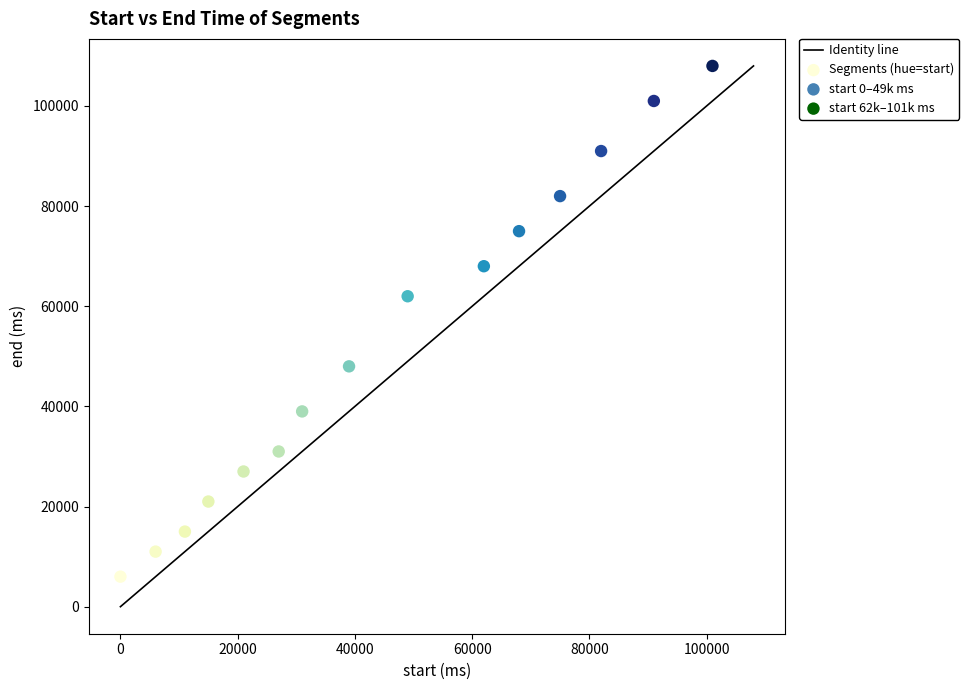

What Y value in the scatter plot is closest to 57000?

62000